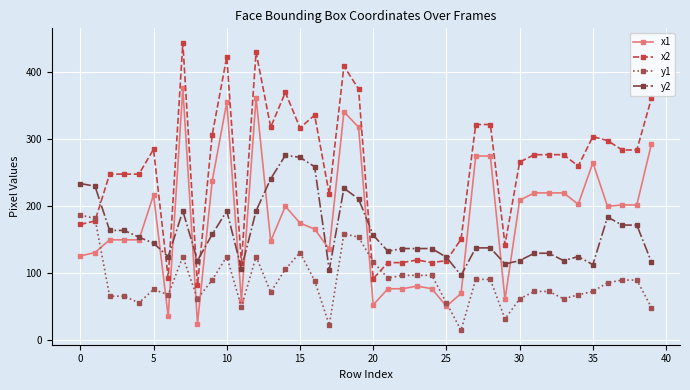

True or false: x1 and x2 intersect in this chart.

False